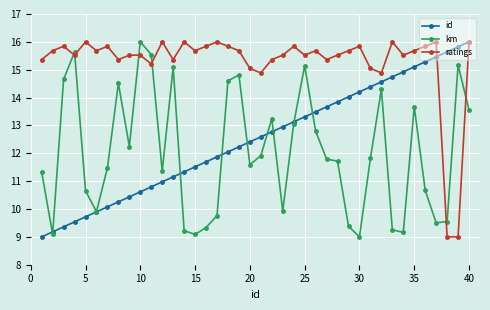

What is the smallest value displayed?

9.0